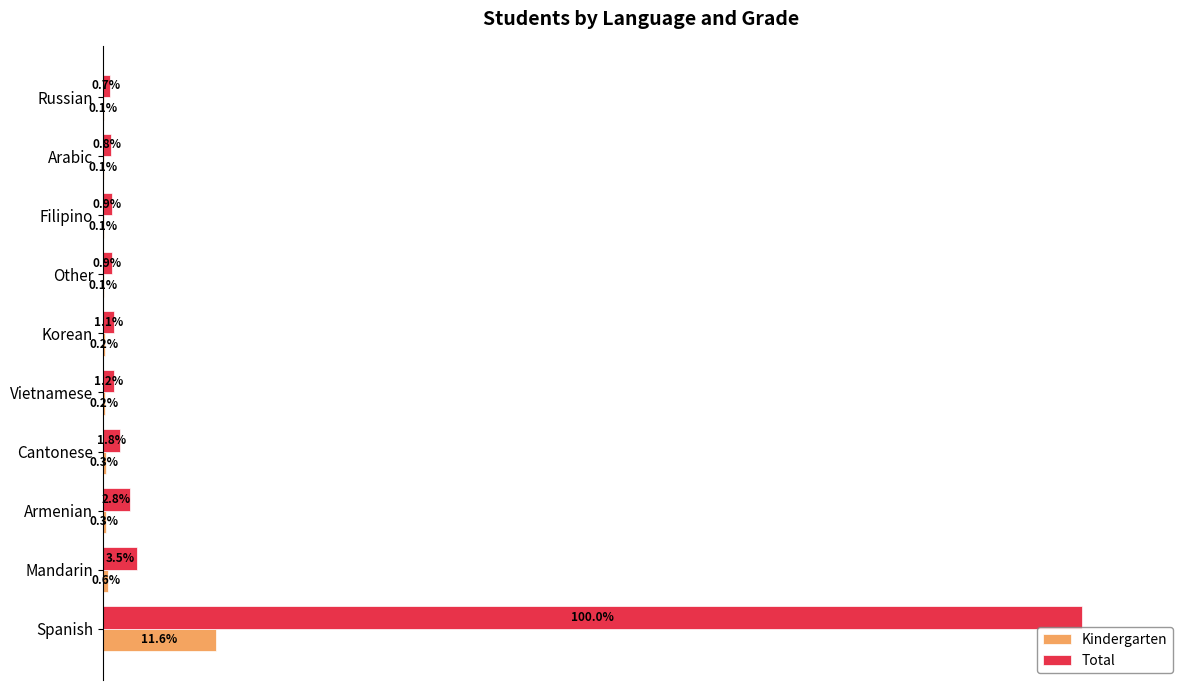

At which label is Kindergarten closest to 5?

Mandarin